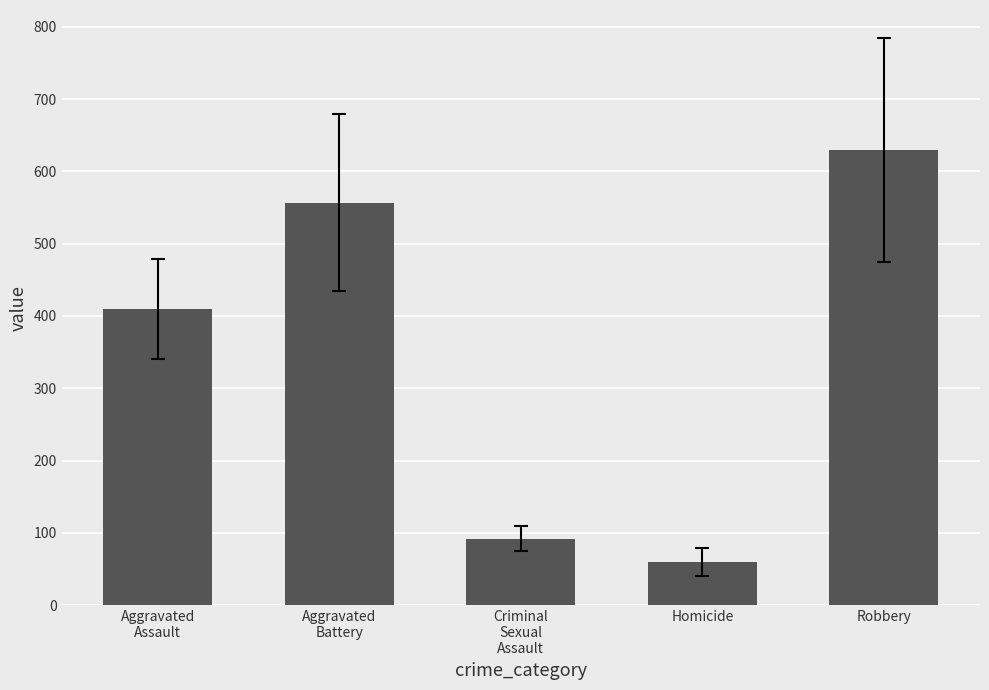

What is the change in value from Aggravated
Assault to Robbery?

+219.5